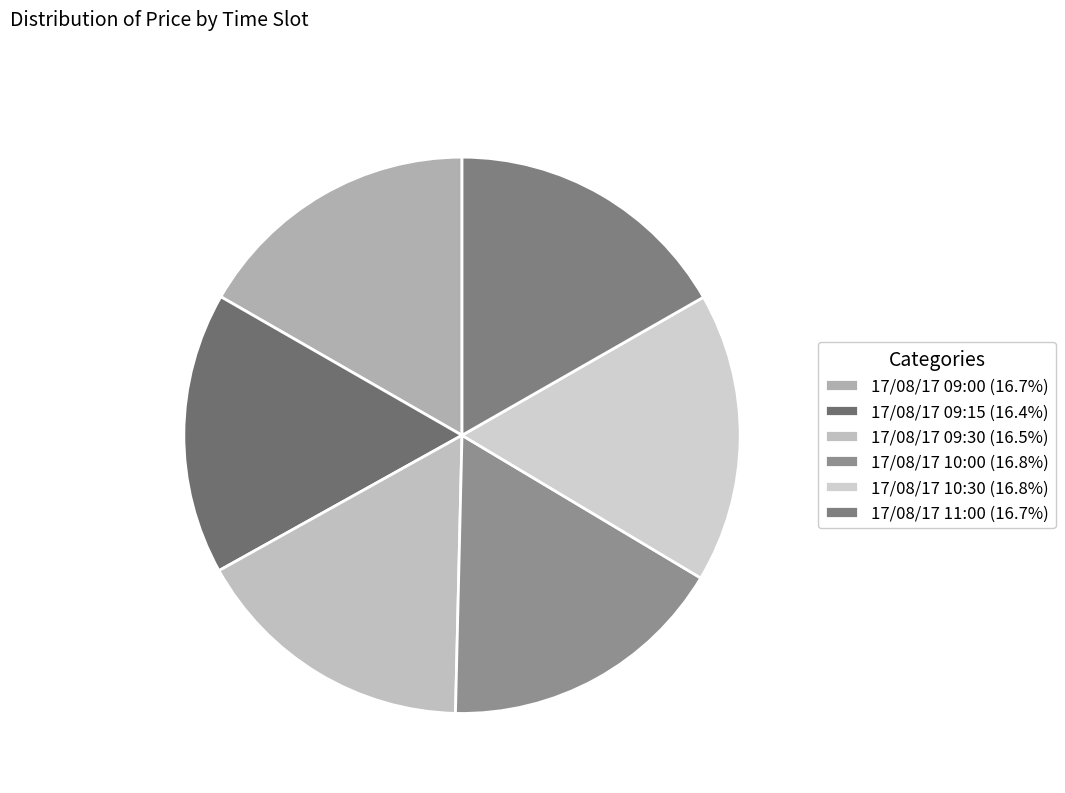

Which category has the smallest portion of the pie?

17/08/17 09:15